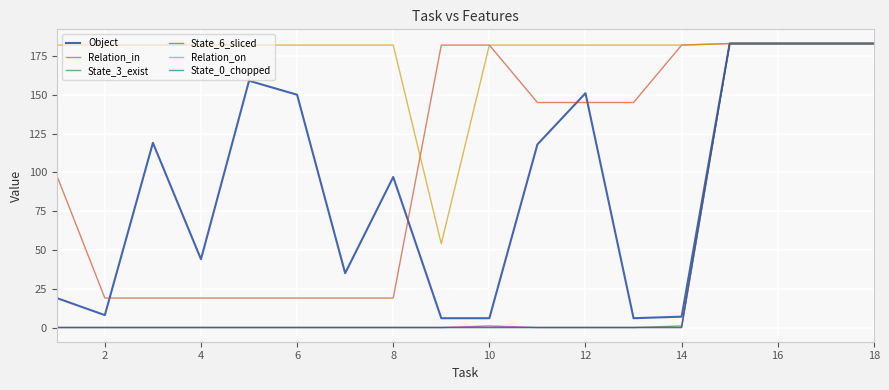

Which series has the largest total across all categories?

Relation_on